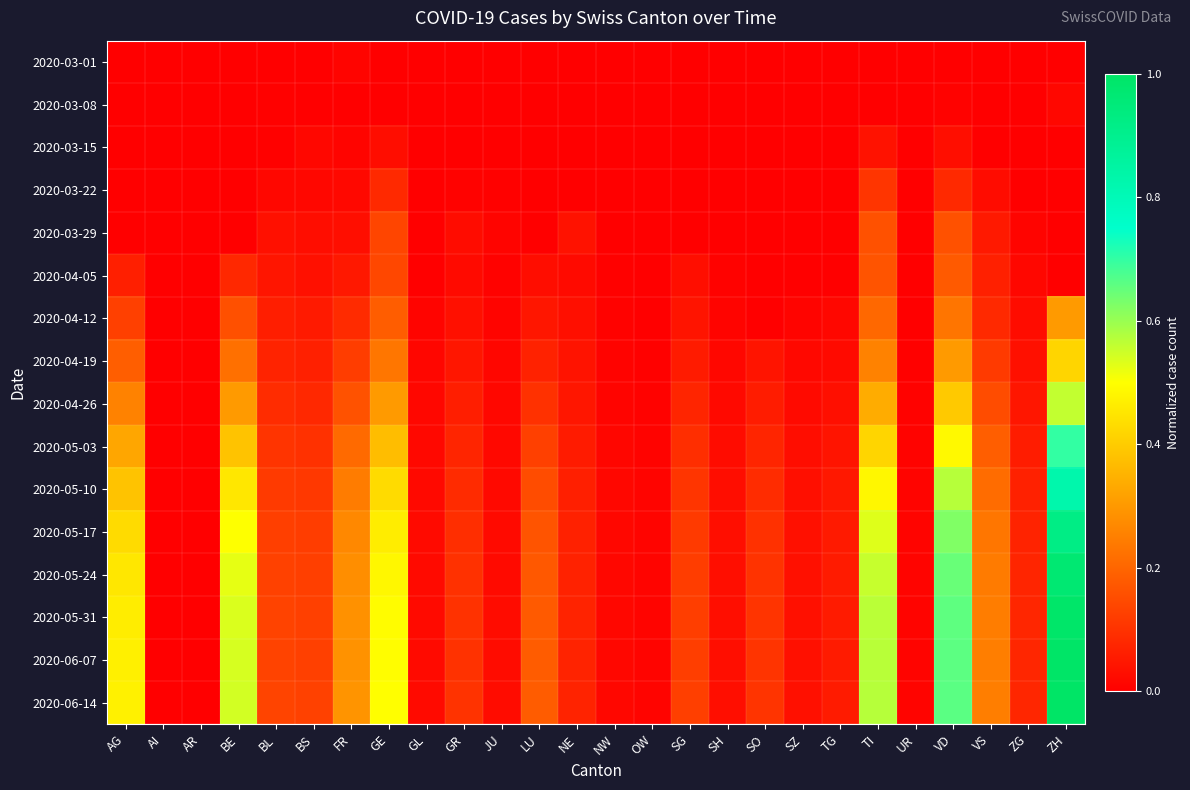

Rank the series at VS from lowest to highest value.

2020-03-01, 2020-03-08, 2020-03-15, 2020-03-22, 2020-03-29, 2020-04-05, 2020-04-12, 2020-04-19, 2020-04-26, 2020-05-03, 2020-05-10, 2020-05-17, 2020-05-24, 2020-05-31, 2020-06-07, 2020-06-14